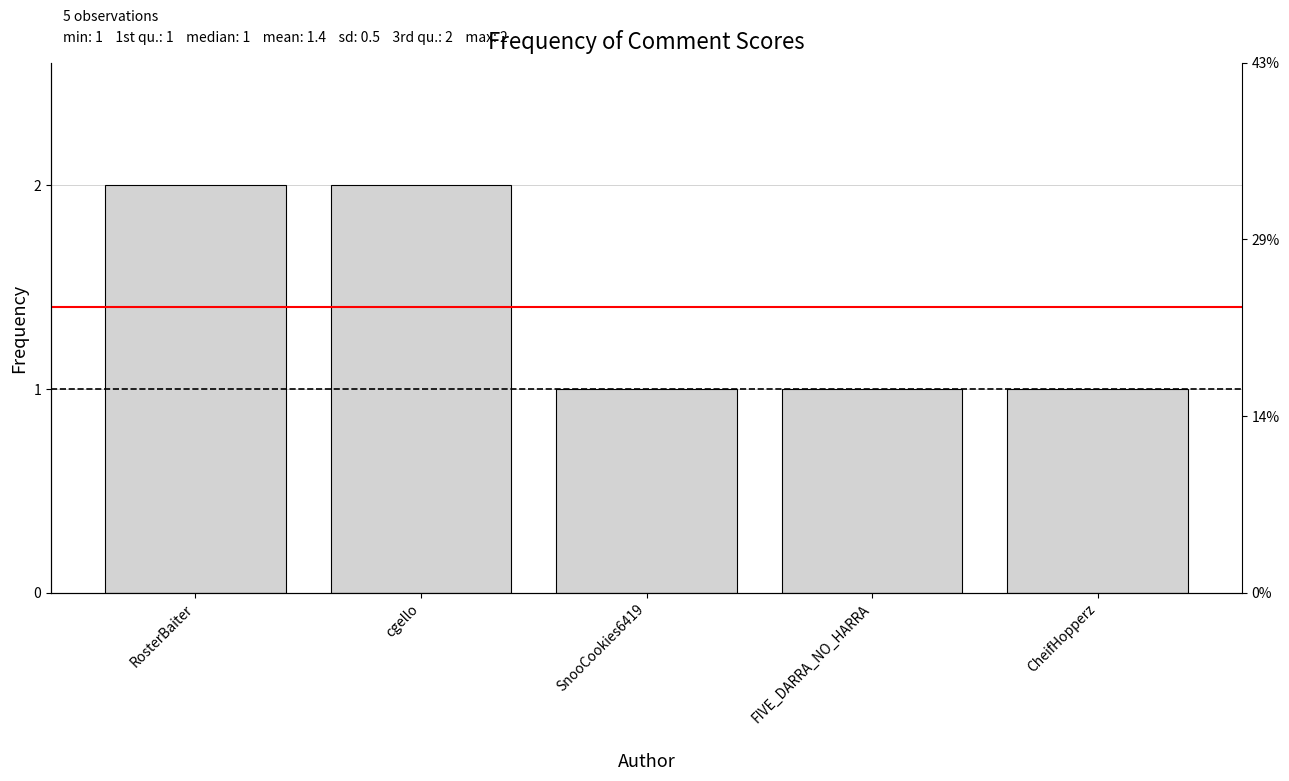

The value at SnooCookies6419 is 1. True or false?

True